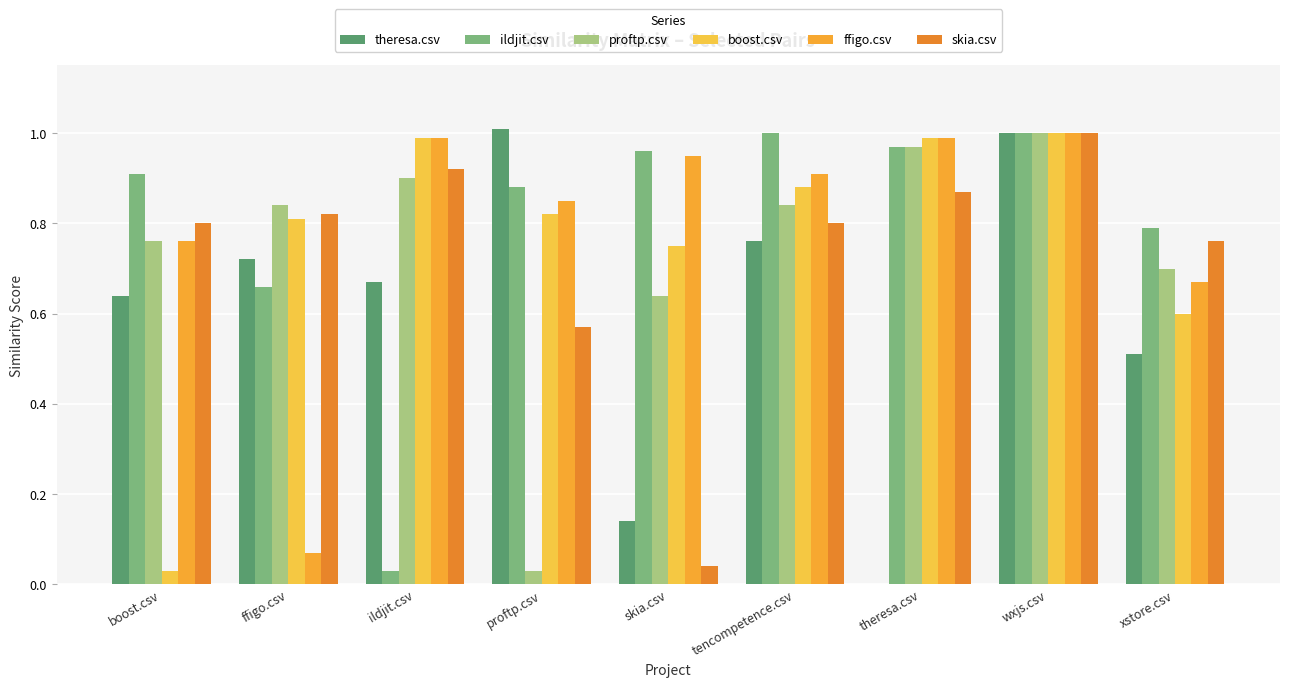

At how many categories does at least one series exceed 0?

9